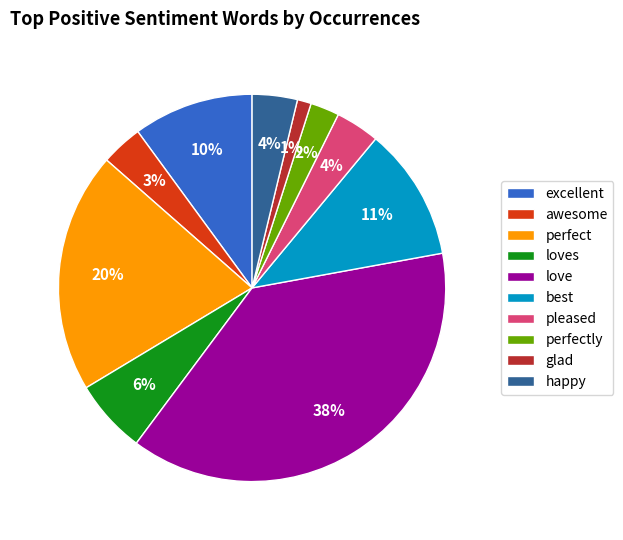

To the nearest percent, what is the average slice percentage?

10%